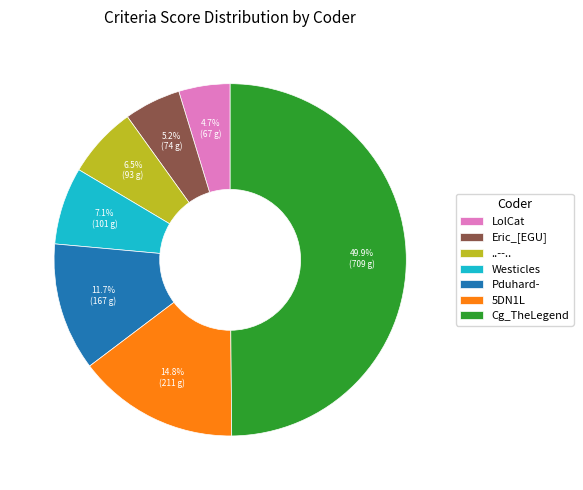

Which has a higher value, 5DN1L or Westicles?

5DN1L